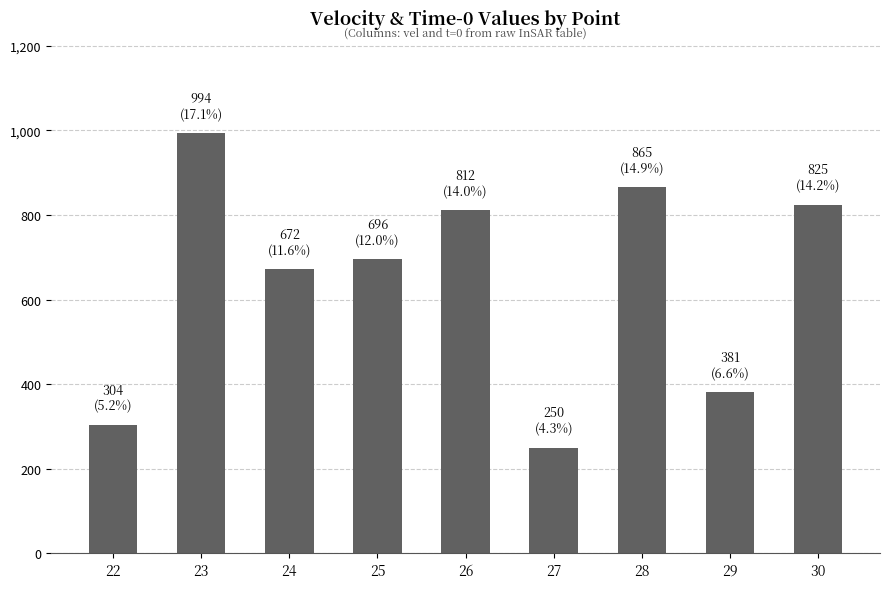

List the labels in order of value, largest first.

23, 28, 30, 26, 25, 24, 29, 22, 27